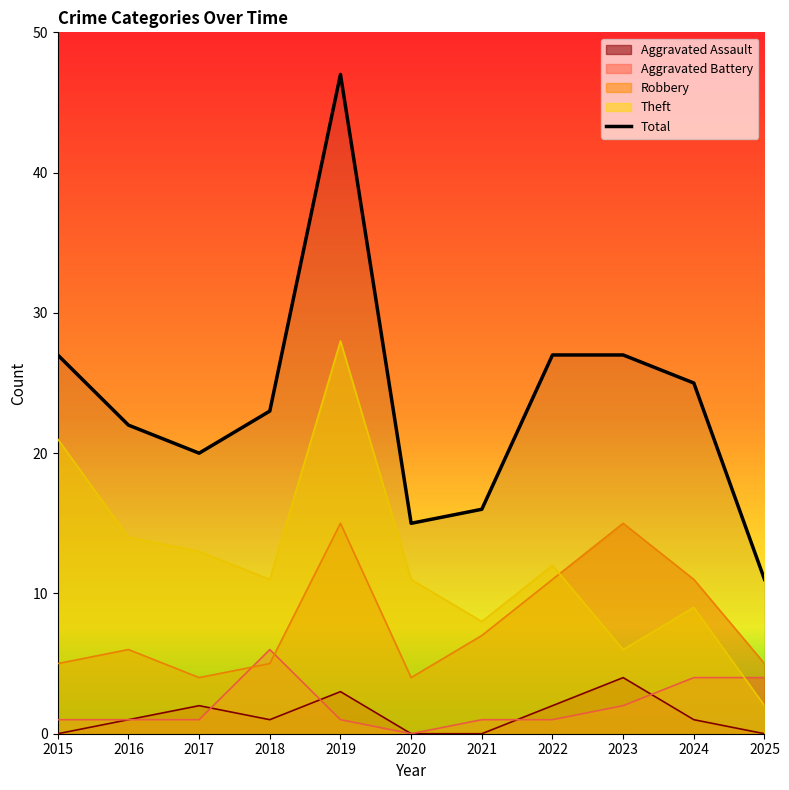

Reading left to right, transcribe all the data shown in this chart.

2015=27	2016=22	2017=20	2018=23	2019=47	2020=15	2021=16	2022=27	2023=27	2024=25	2025=11